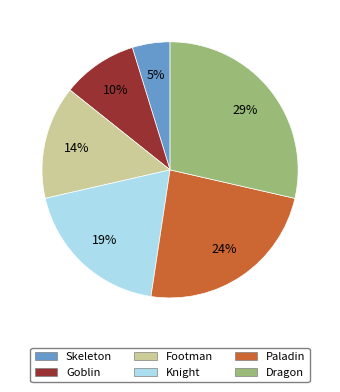

Between Knight and Goblin, which is larger?

Knight